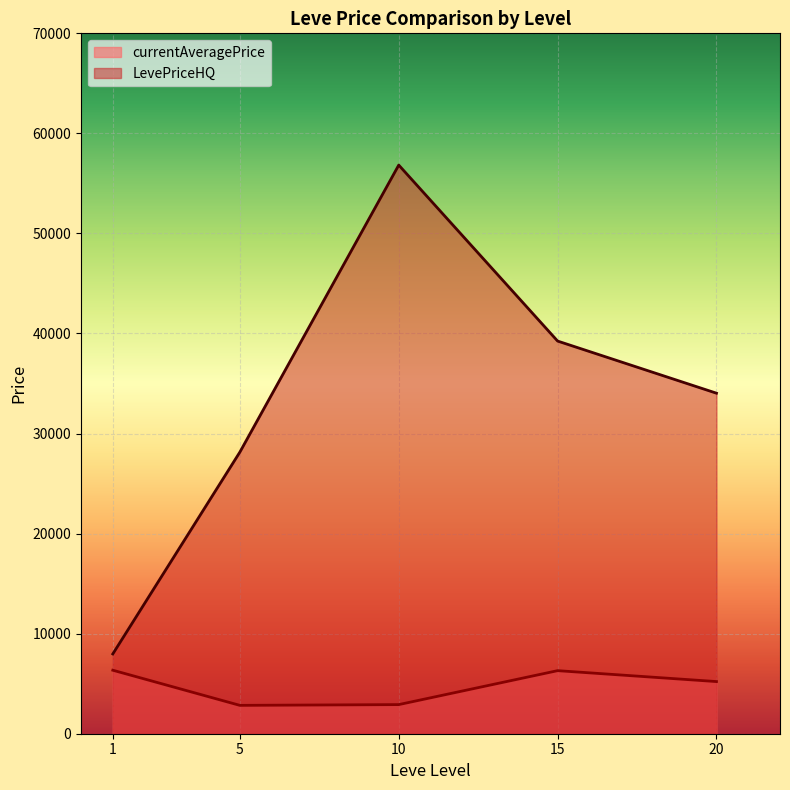

At which category does currentAveragePrice reach its first local valley?

1